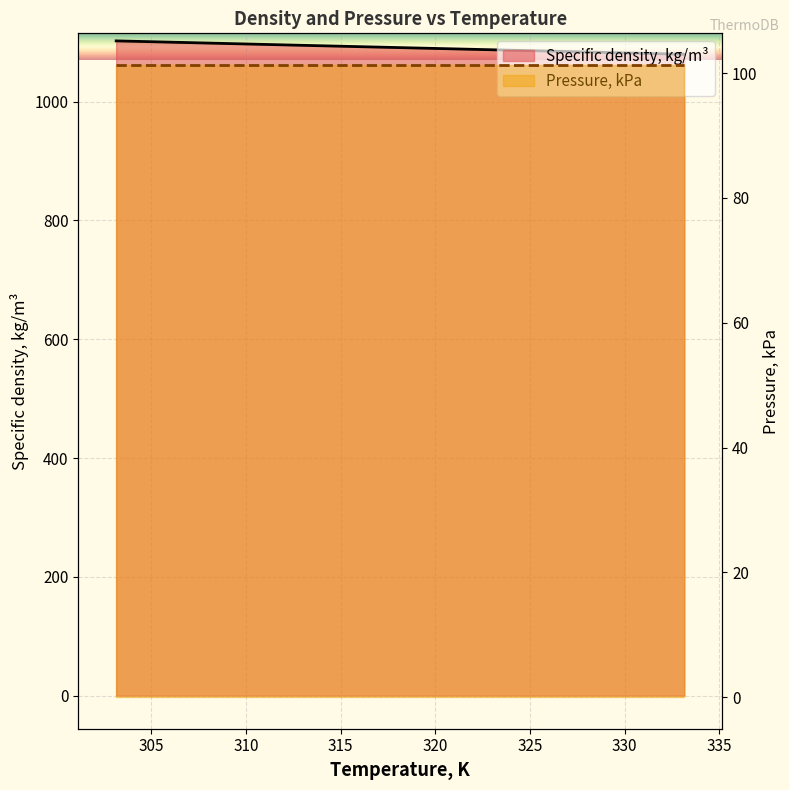

True or false: there are more than 2 points higher than both neighbors.

False